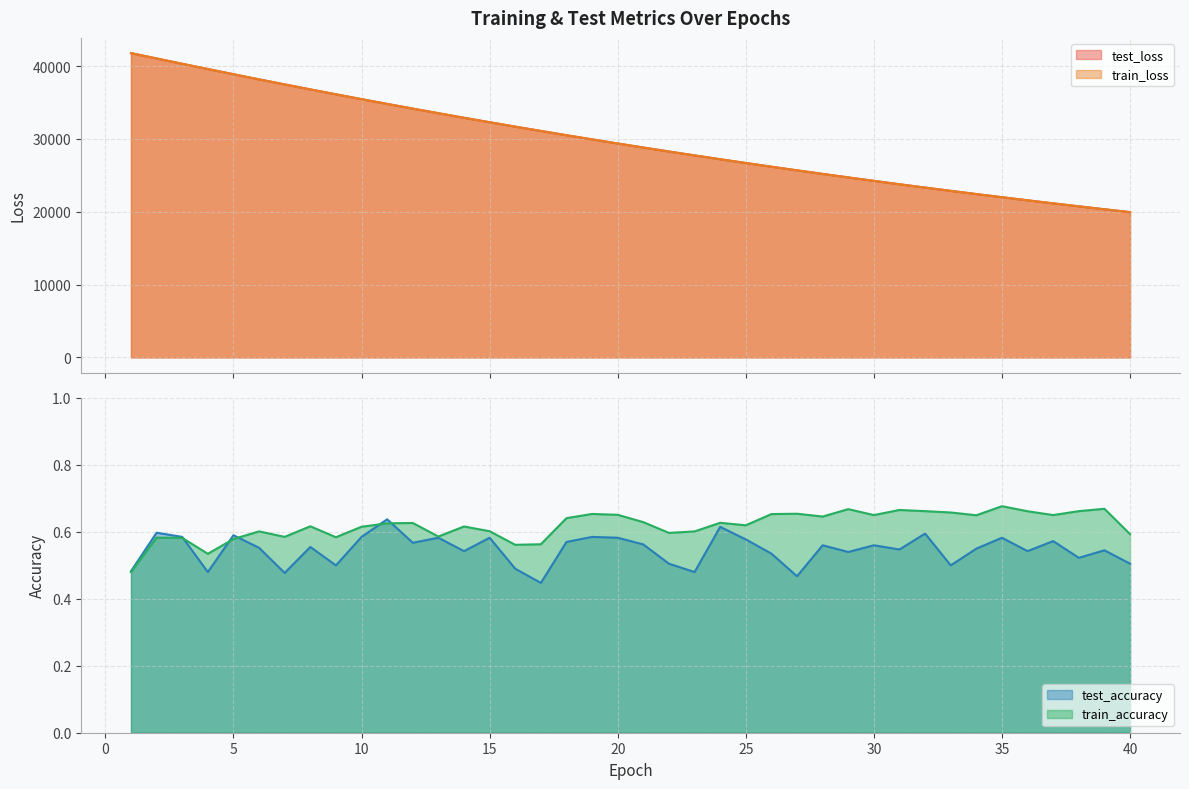

Reading right to left, transcribe all the data shown in this chart.

test_loss: 40=19946.1	39=20341.1	38=20743.8	37=21153.4	36=21571.3	35=21996.2	34=22428.9	33=22869.7	32=23318.1	31=23775.2	30=24240.2	29=24713.5	28=25195.8	27=25686.0	26=26185.4	25=26693.8	24=27210.8	23=27737.3	22=28272.9	21=28818.0	20=29372.3	19=29936.4	18=30510.0	17=31094.1	16=31687.4	15=32291.6	14=32904.4	13=33529.5	12=34162.5	11=34806.9	10=35461.3	9=36125.7	8=36800.5	7=37484.1	6=38176.6	5=38883.3	4=39596.6	3=40317.5	2=41044.7	1=41783.4
train_loss: 40=19945.6	39=20340.6	38=20743.2	37=21153.0	36=21570.6	35=21995.5	34=22428.3	33=22869.0	32=23317.6	31=23774.5	30=24239.6	29=24712.9	28=25194.9	27=25685.3	26=26184.7	25=26693.1	24=27210.1	23=27736.6	22=28272.2	21=28817.2	20=29371.5	19=29935.6	18=30509.3	17=31093.5	16=31686.9	15=32290.6	14=32903.8	13=33528.7	12=34161.8	11=34806.3	10=35460.7	9=36125.2	8=36799.3	7=37483.3	6=38175.9	5=38882.1	4=39595.9	3=40316.1	2=41043.6	1=41782.6
test_accuracy: 40=0.5	39=0.5	38=0.5	37=0.6	36=0.5	35=0.6	34=0.6	33=0.5	32=0.6	31=0.5	30=0.6	29=0.5	28=0.6	27=0.5	26=0.5	25=0.6	24=0.6	23=0.5	22=0.5	21=0.6	20=0.6	19=0.6	18=0.6	17=0.4	16=0.5	15=0.6	14=0.5	13=0.6	12=0.6	11=0.6	10=0.6	9=0.5	8=0.6	7=0.5	6=0.6	5=0.6	4=0.5	3=0.6	2=0.6	1=0.5
train_accuracy: 40=0.6	39=0.7	38=0.7	37=0.7	36=0.7	35=0.7	34=0.6	33=0.7	32=0.7	31=0.7	30=0.7	29=0.7	28=0.6	27=0.7	26=0.7	25=0.6	24=0.6	23=0.6	22=0.6	21=0.6	20=0.7	19=0.7	18=0.6	17=0.6	16=0.6	15=0.6	14=0.6	13=0.6	12=0.6	11=0.6	10=0.6	9=0.6	8=0.6	7=0.6	6=0.6	5=0.6	4=0.5	3=0.6	2=0.6	1=0.5